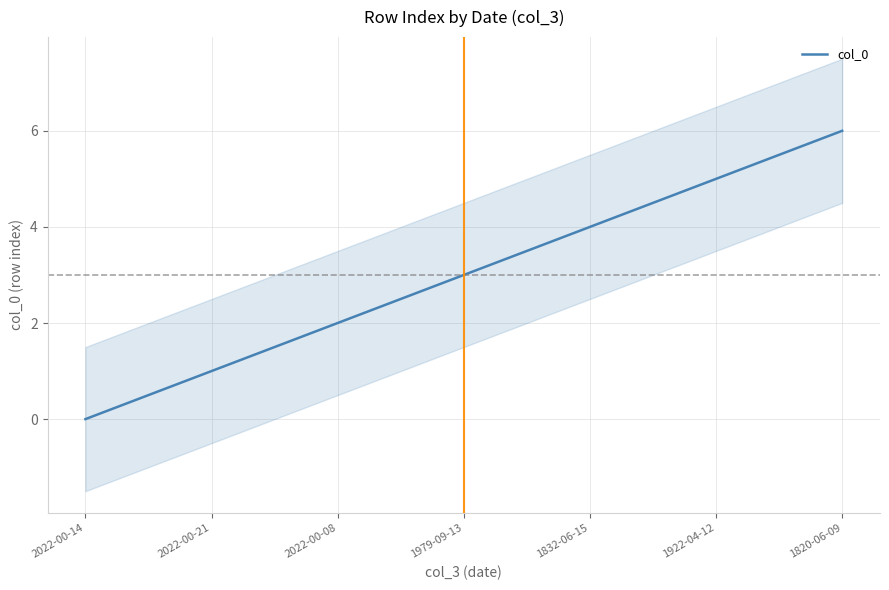

Approximately how many times larger is the value at 1820-06-09 compared to 1832-06-15?

1.5